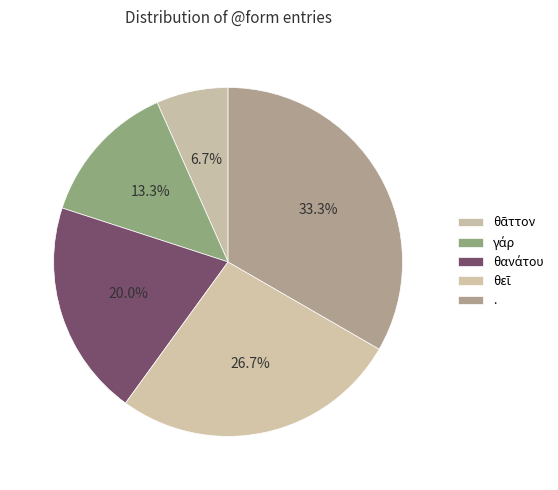

How many segments does this pie chart have?

5